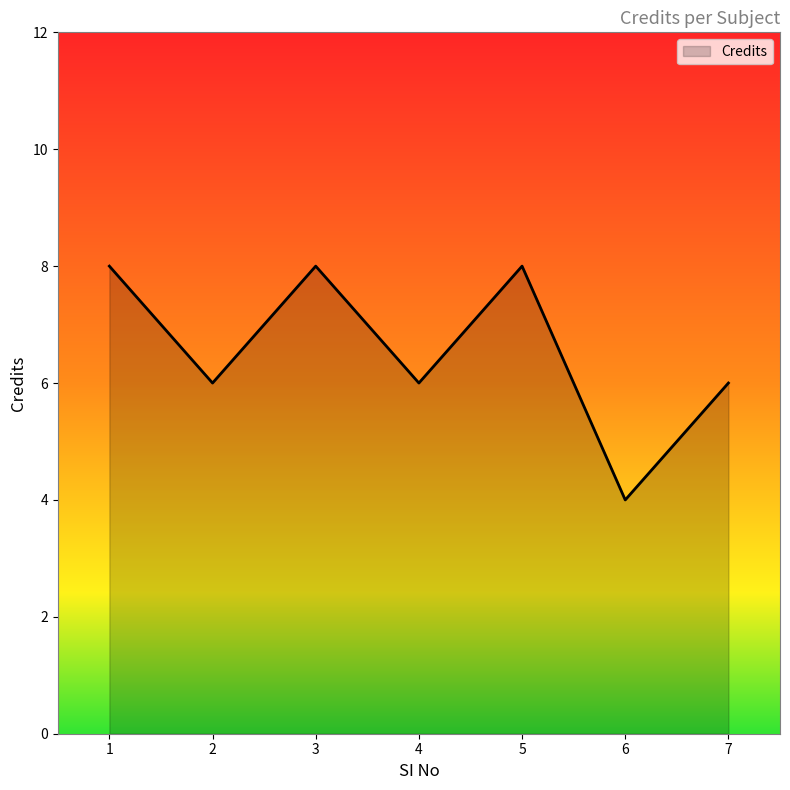

How many lines are shown in the chart?

1